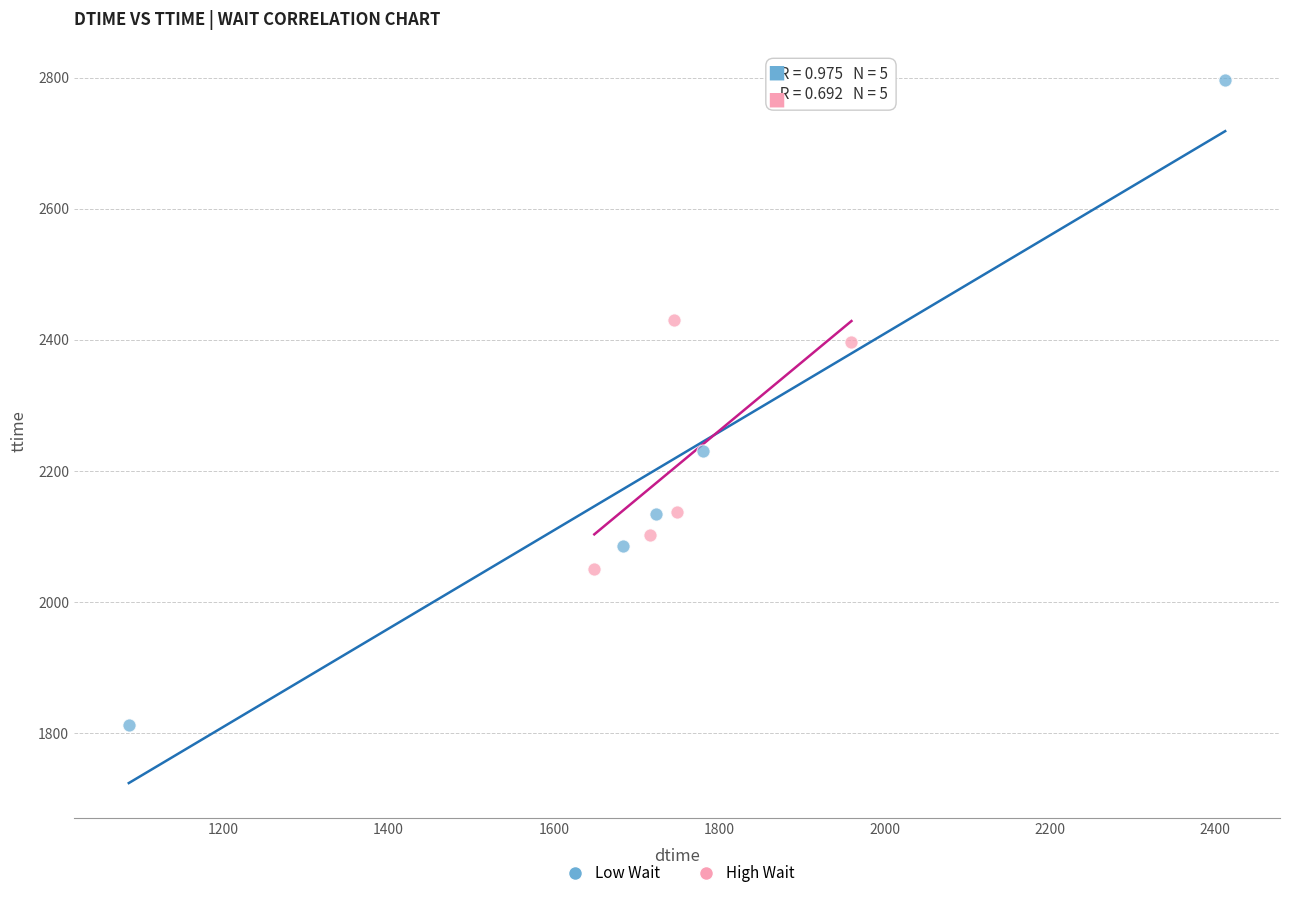

Which series reaches the maximum Y coordinate?

Low Wait